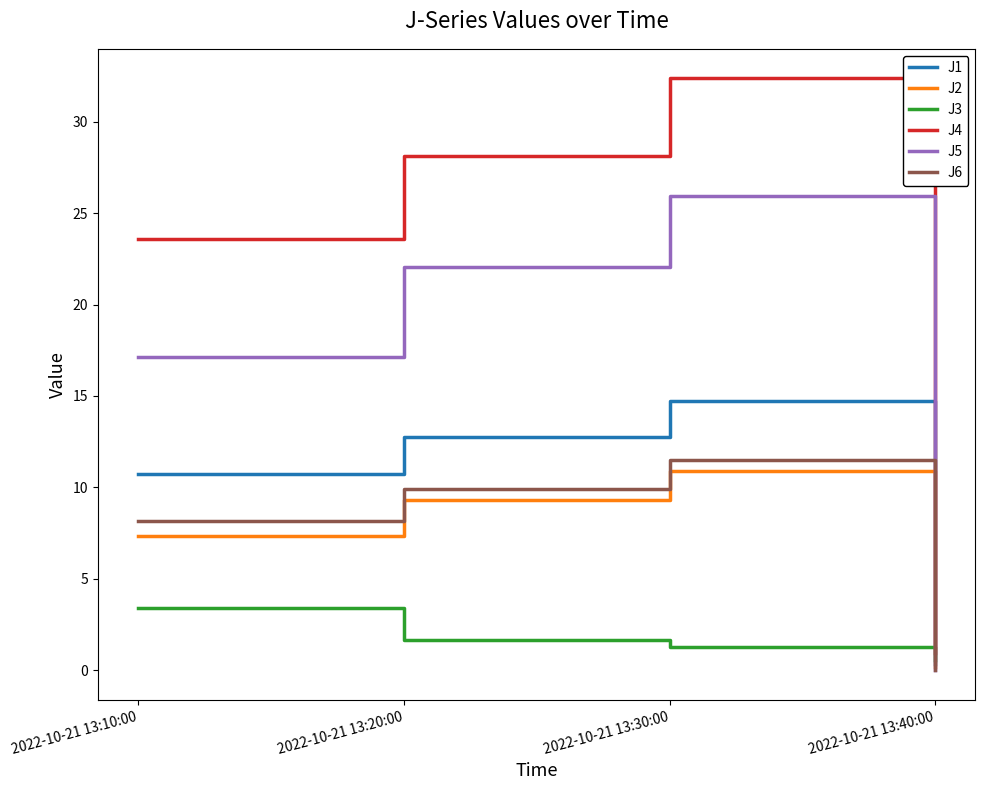

The J6 series shows 6.1 at 2022-10-21 13:30:00. True or false?

False